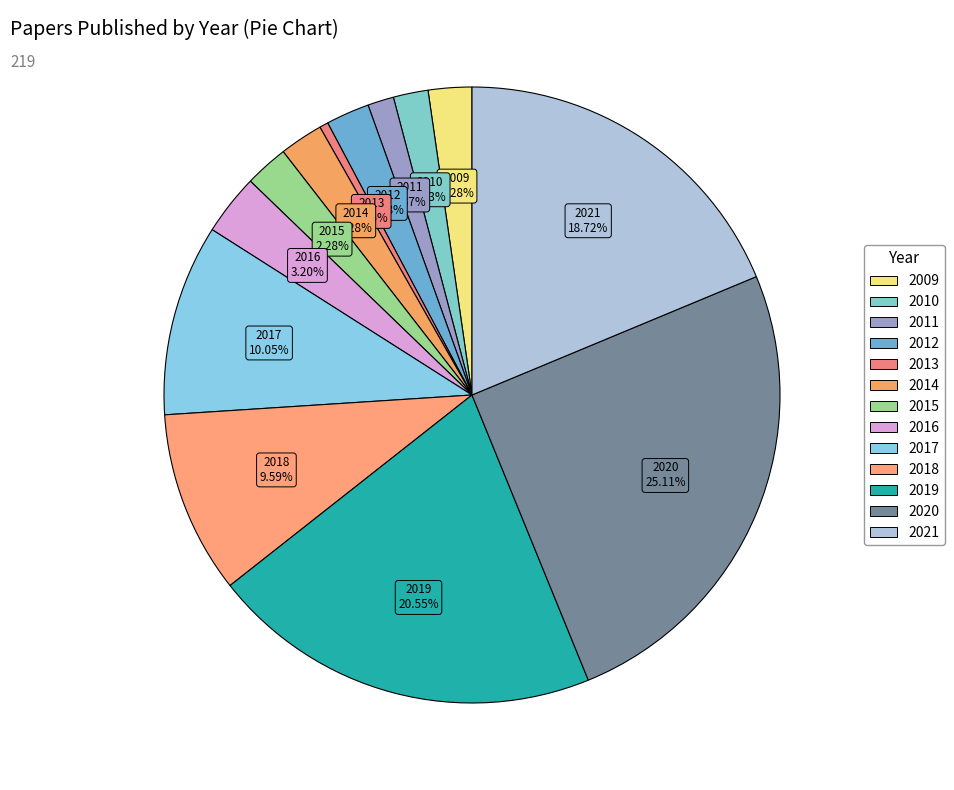

What is the smallest slice in the pie chart?

2013